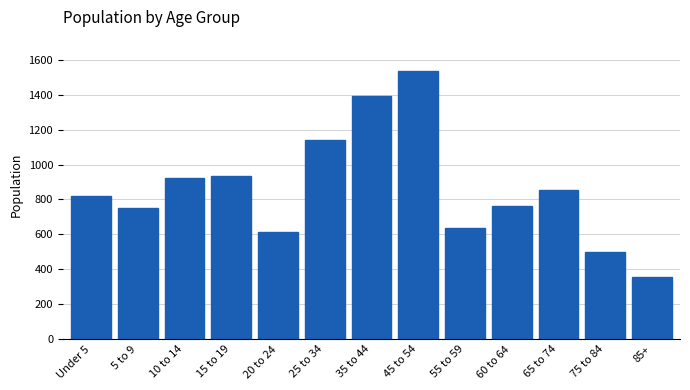

Reading left to right, transcribe all the data shown in this chart.

818	754	921	937	613	1143	1390	1533	634	763	855	500	358